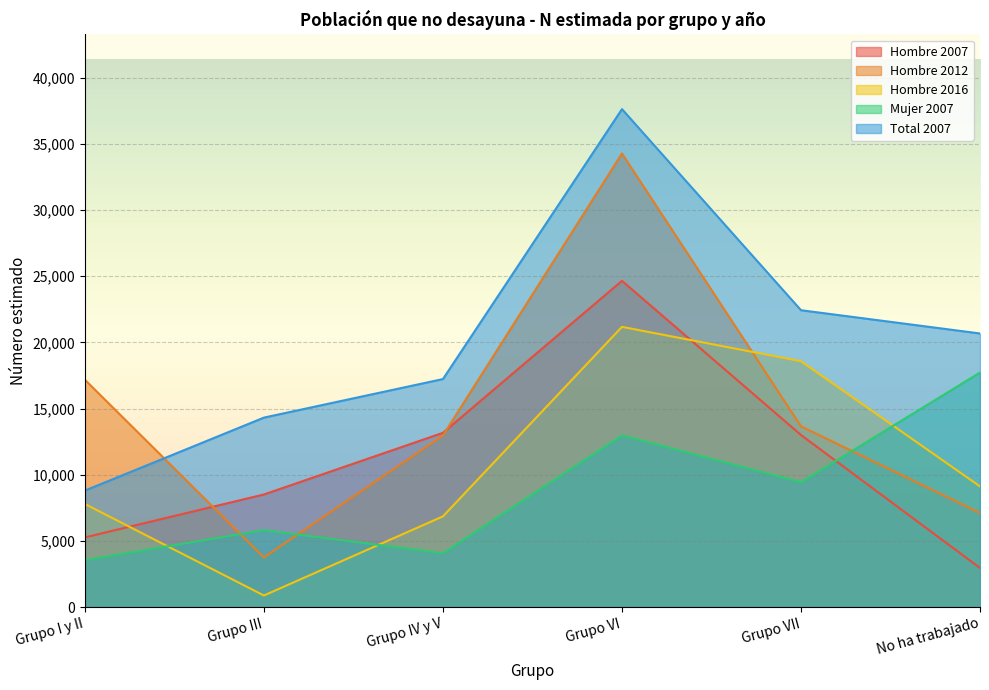

What is the minimum value for Hombre 2007?

2953